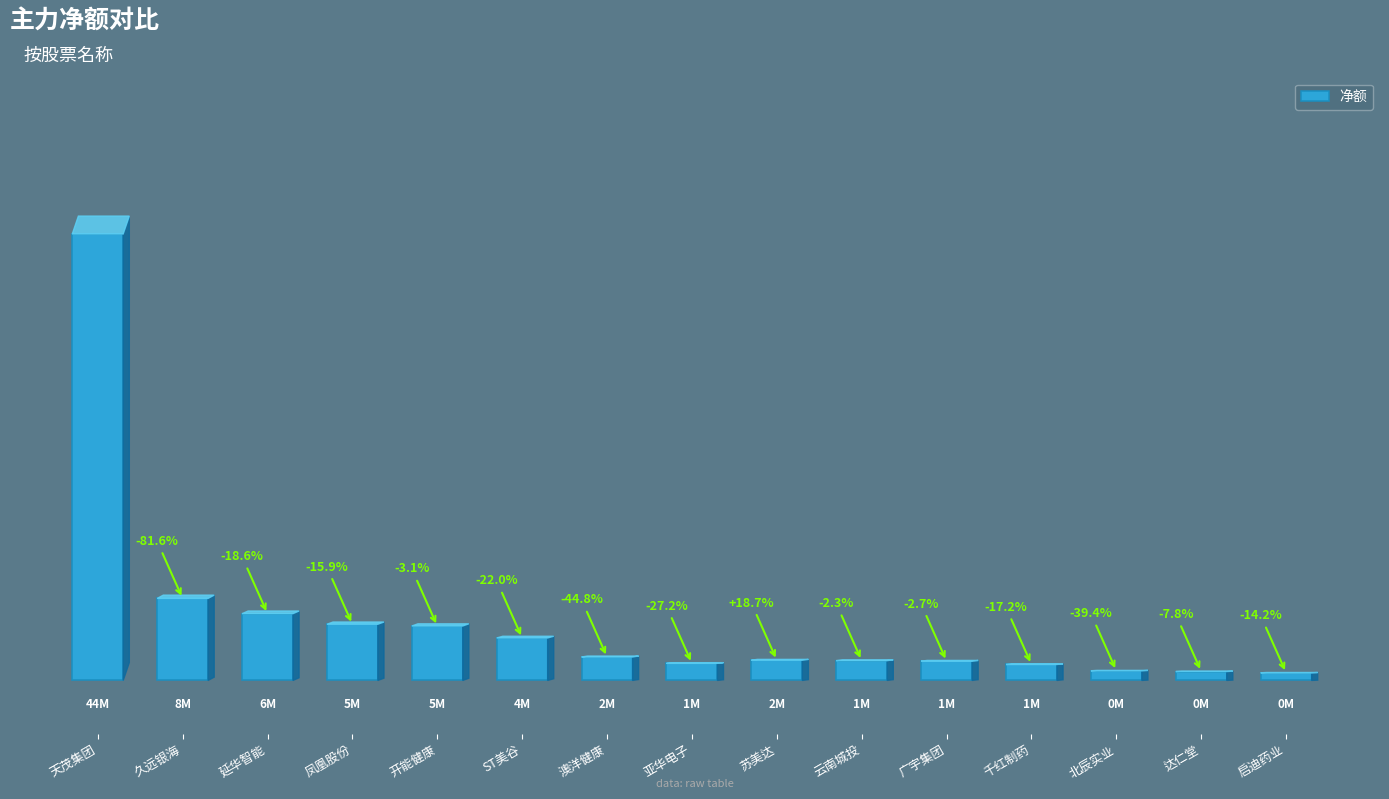

Does the chart contain any negative values?

No